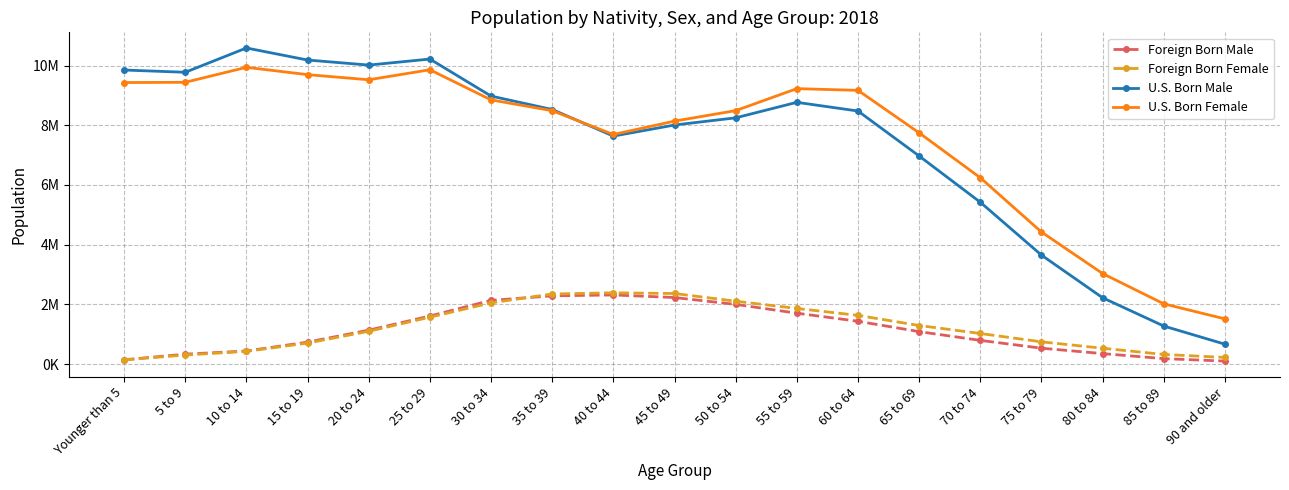

What is the label of the 11th point from the right?

40 to 44